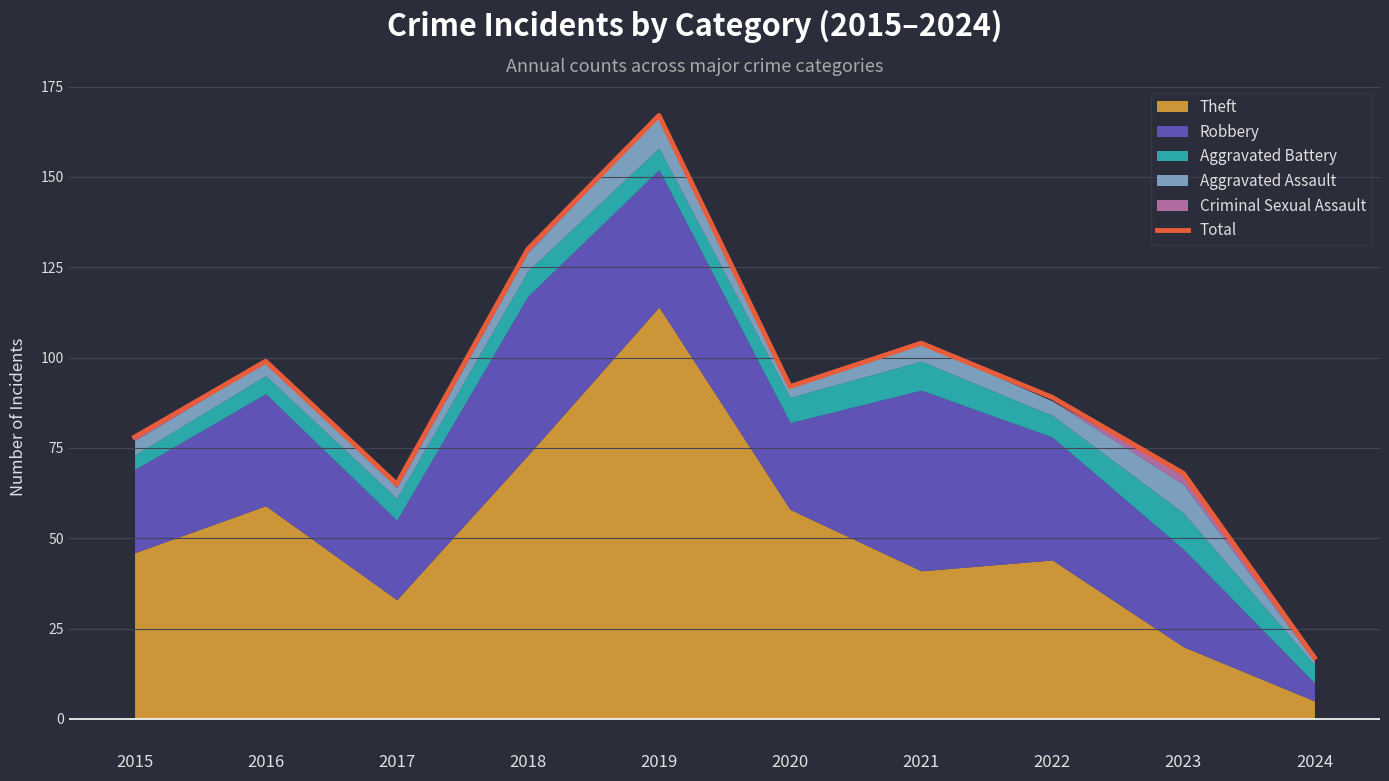

Which category has the highest value across all series?

2019